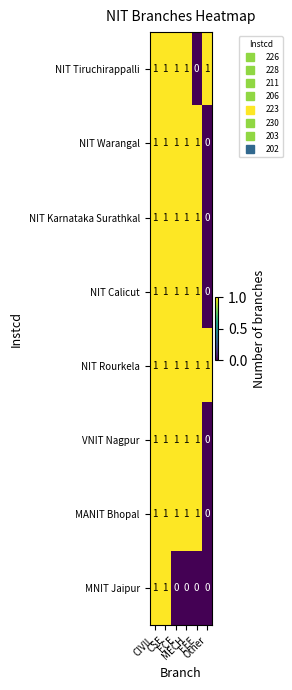

What is the sum of all NIT Rourkela values?

6